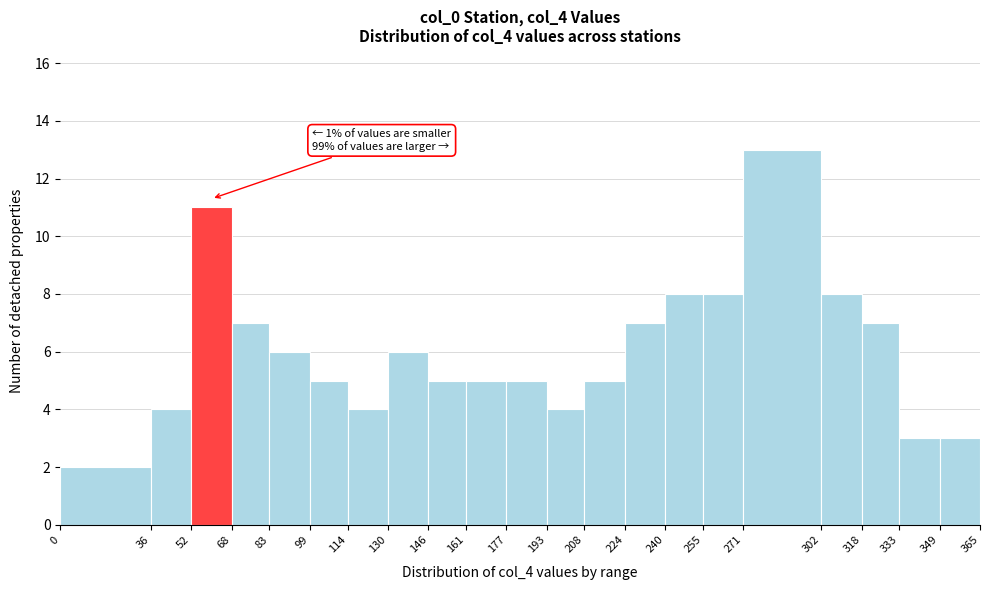

Which range on the x-axis has the tallest bar?

271 to 302